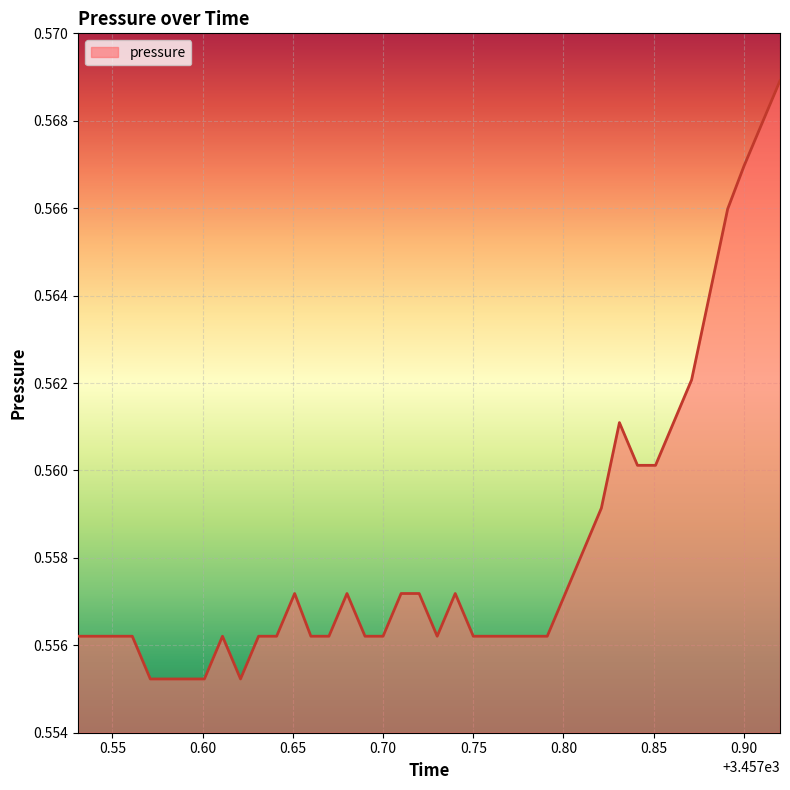

What is the average value?

0.6